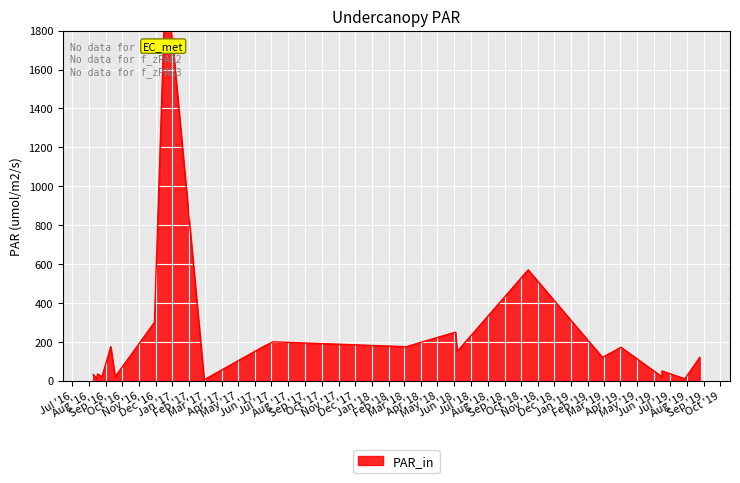

What is the ratio of the value at 2016-08-15 to the value at 2019-06-16?

0.5